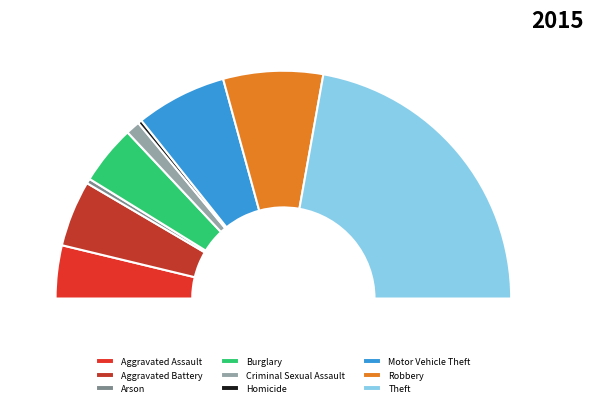

Rank the categories by value from lowest to highest.

Homicide, Arson, Criminal Sexual Assault, Aggravated Assault, Burglary, Aggravated Battery, Motor Vehicle Theft, Robbery, Theft